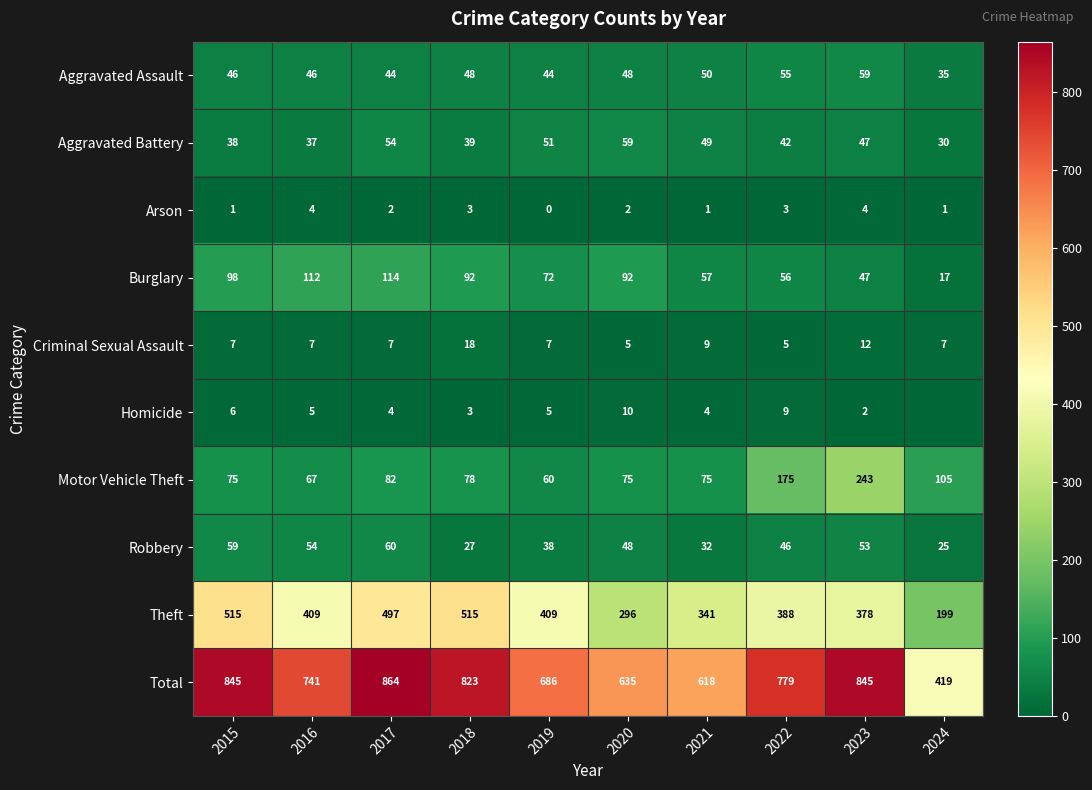

At which category is the sum across all series the highest?

2017